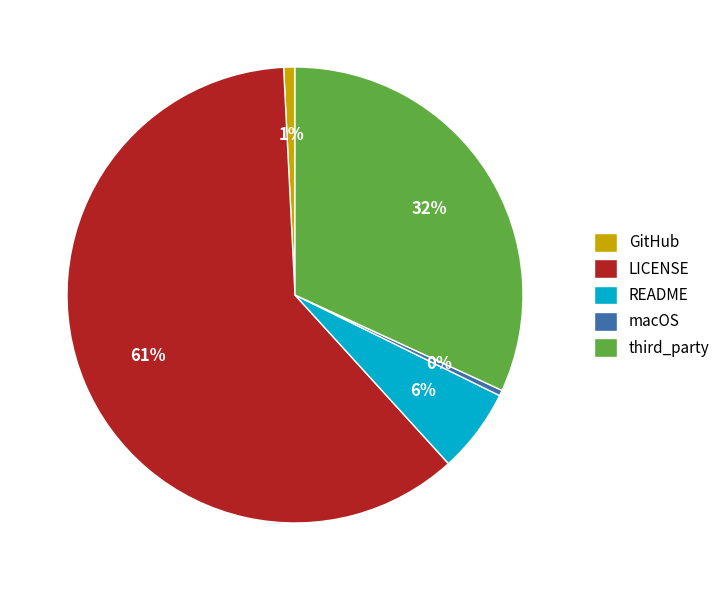

Which slice is the largest?

LICENSE